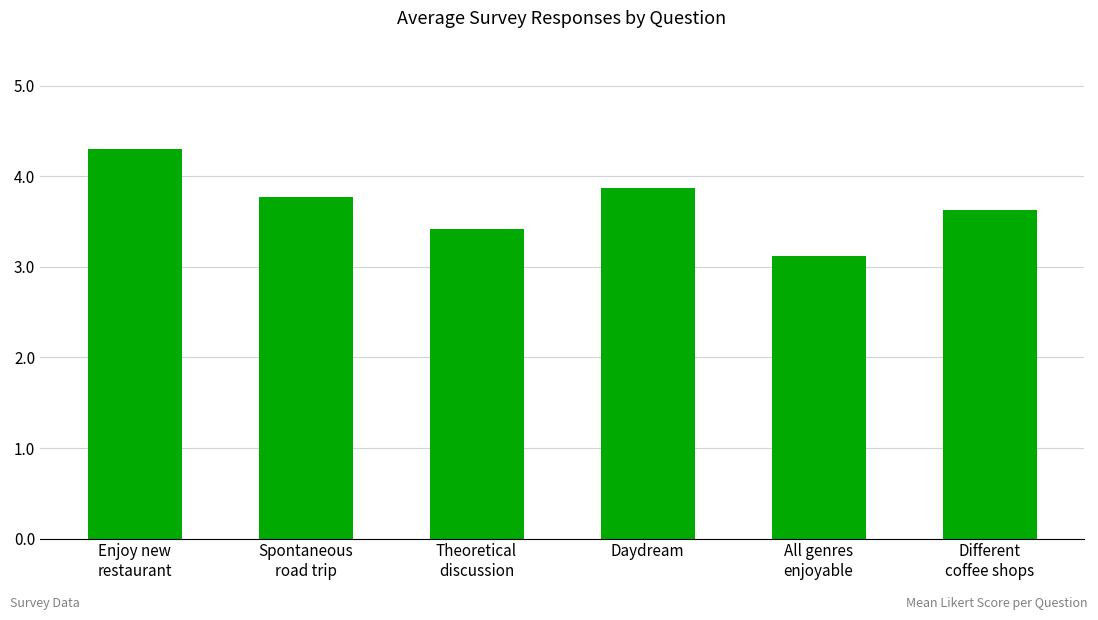

Which has a higher value, Enjoy new
restaurant or Different
coffee shops?

Enjoy new
restaurant